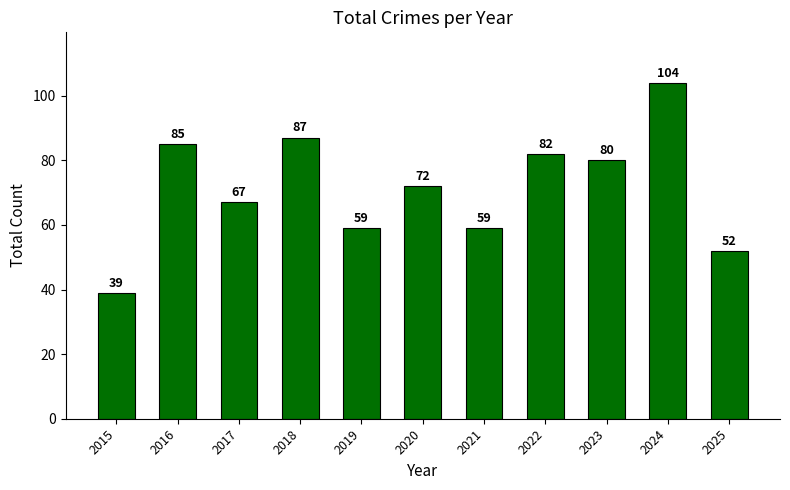

Count the number of data series in this chart.

1